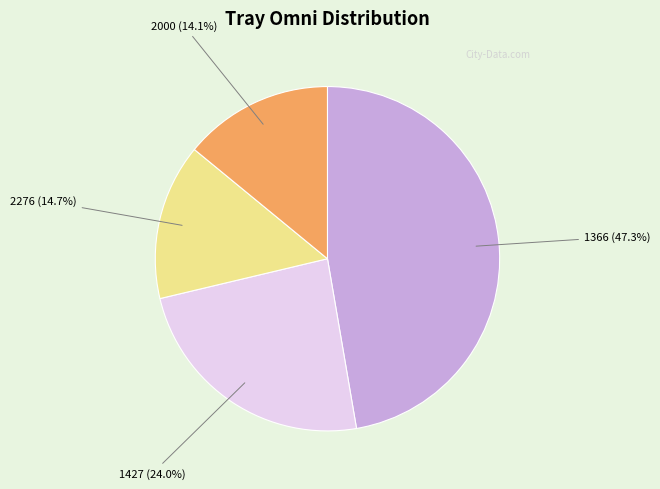

Does any single category account for the majority?

No